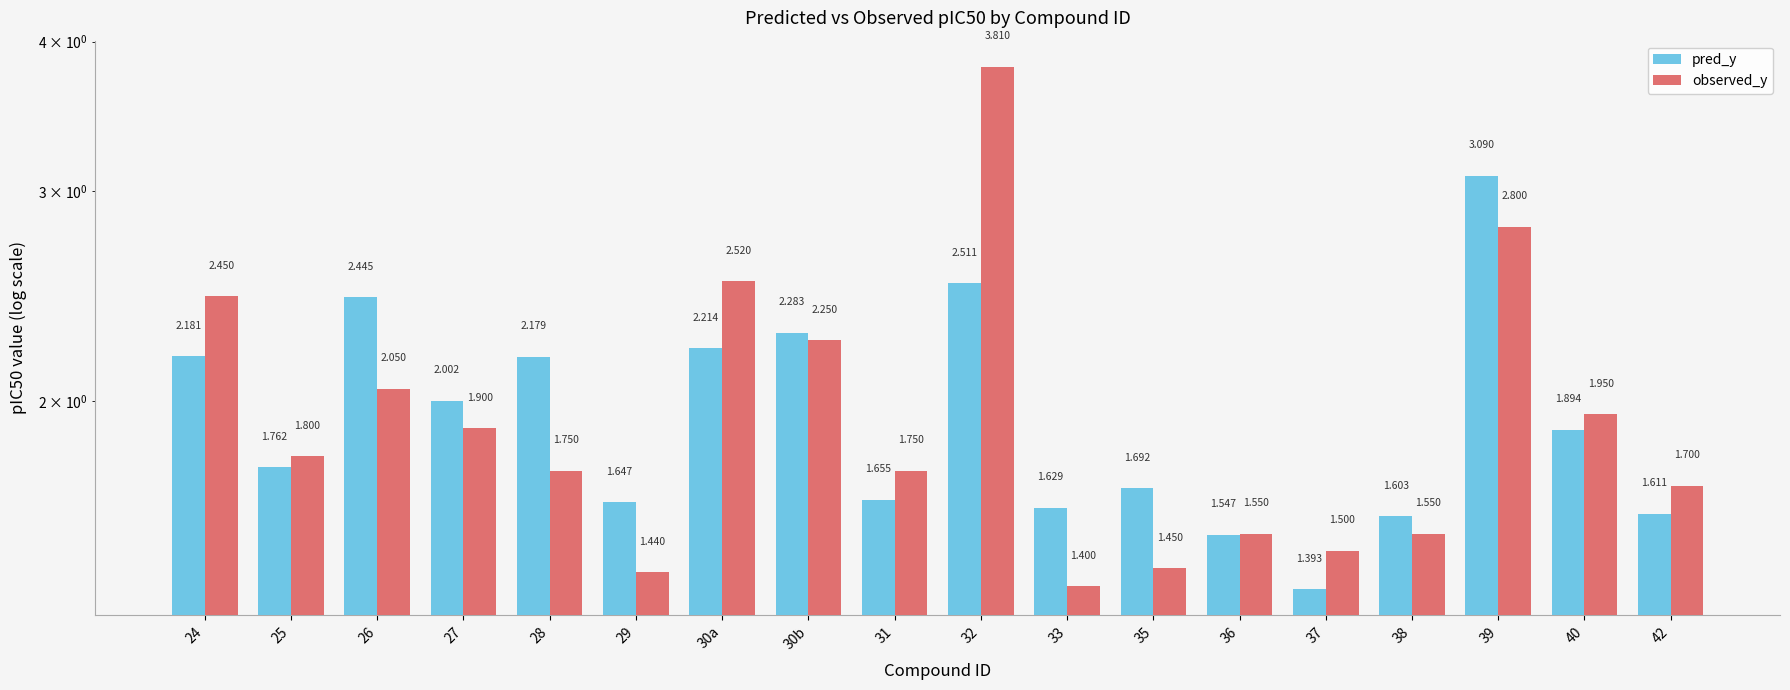

What is the total value across all series at 28?

3.9